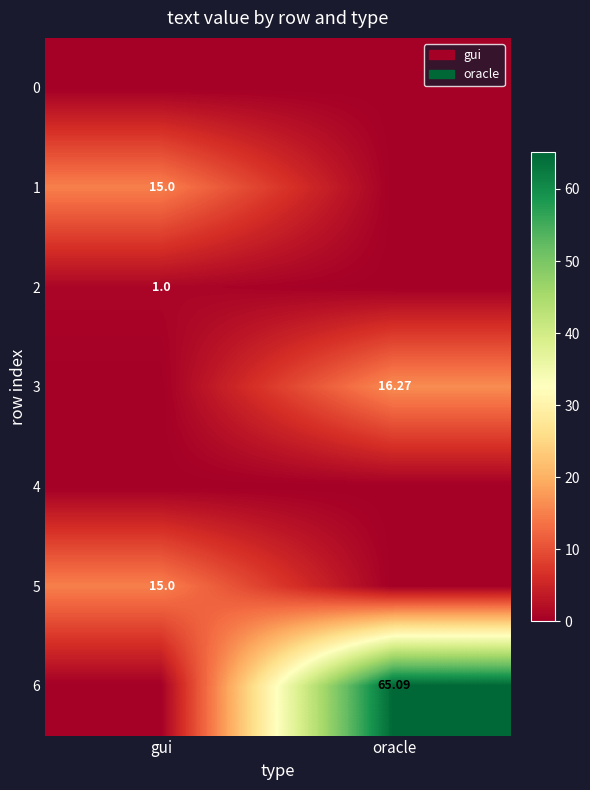

Is the value of 5 at gui greater than the value of 6 at oracle?

No